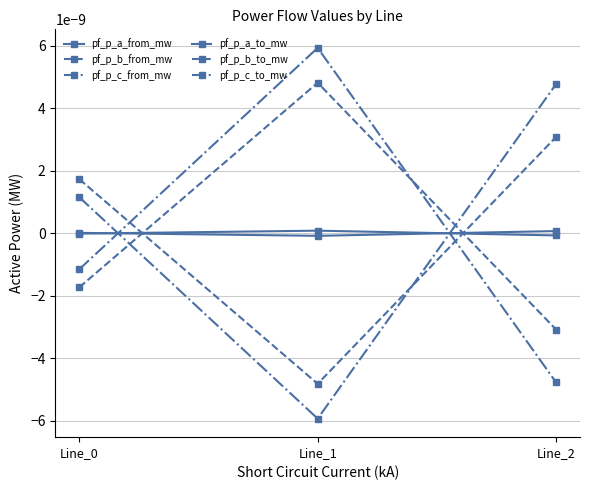

Count the number of categories in the chart.

3